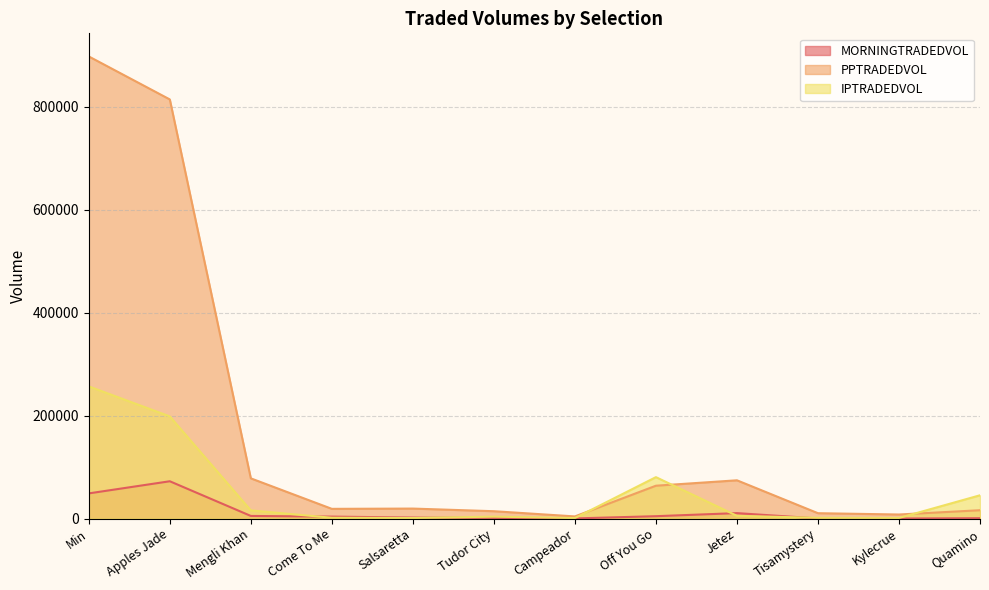

What is the difference between the maximum and minimum values in the PPTRADEDVOL series?

893373.8